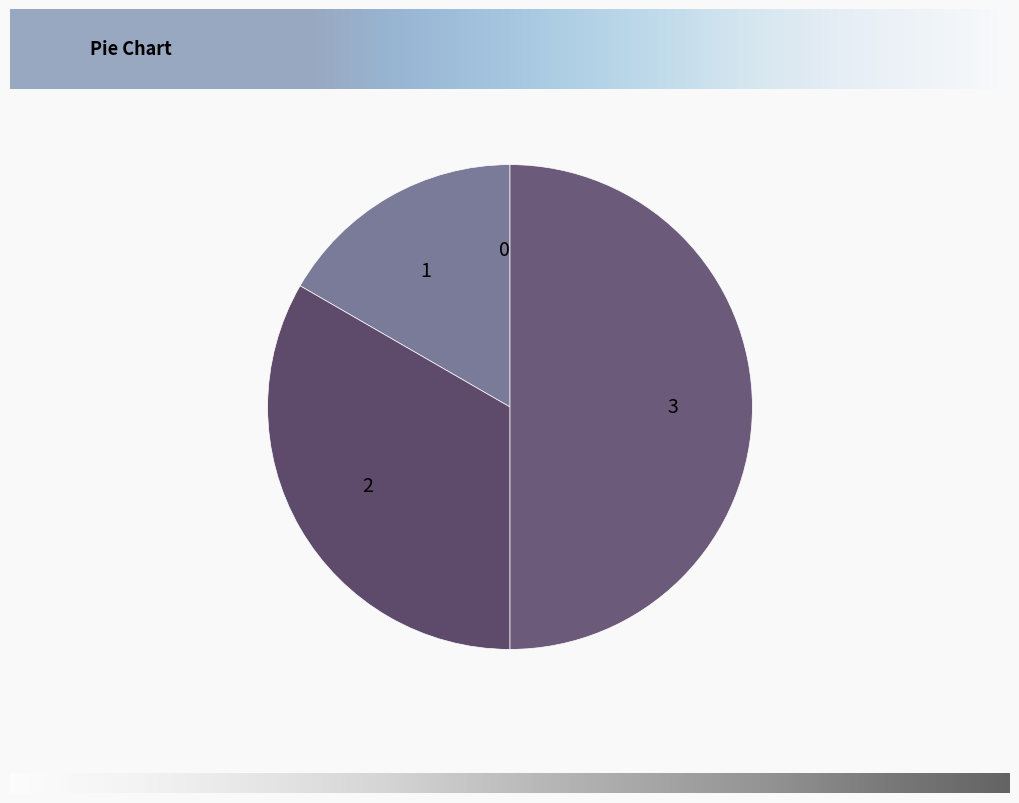

Is it true that 1 is 5% of the pie?

False